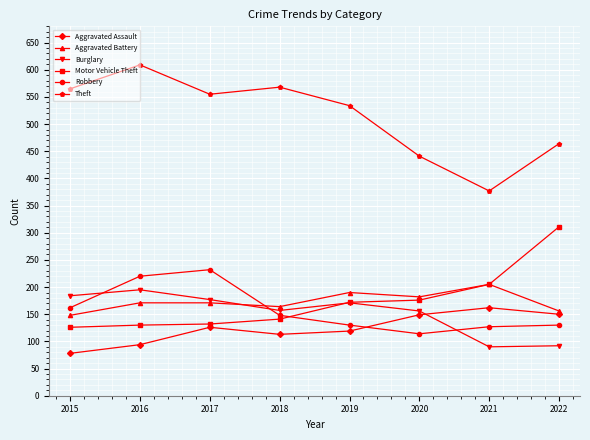

Does the chart have visible grid lines?

Yes